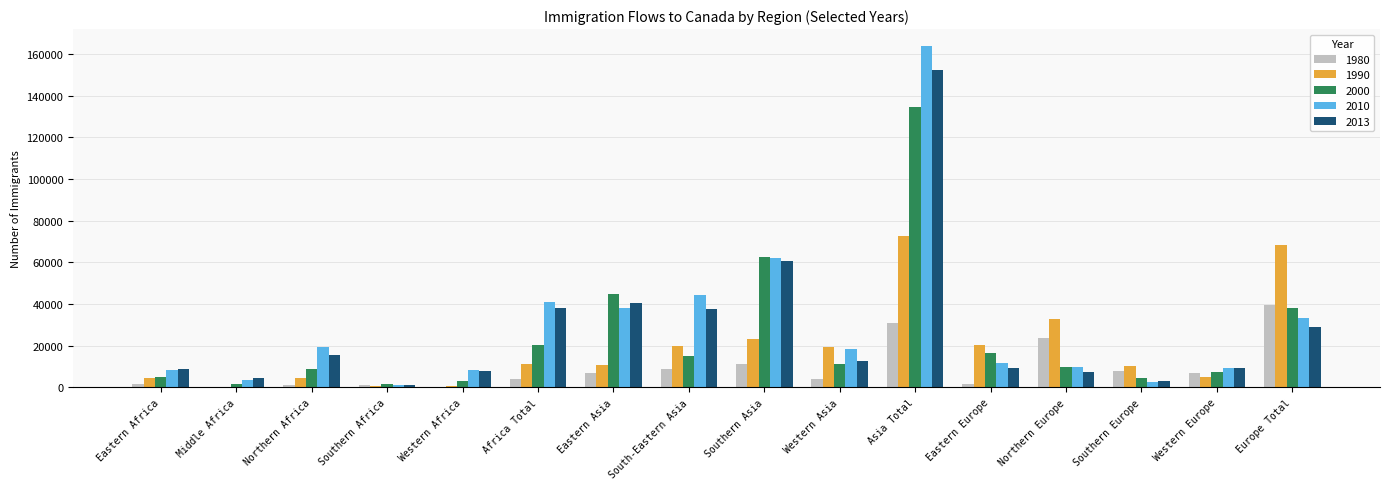

Where is 1980 nearest to the value 19896?

Northern Europe